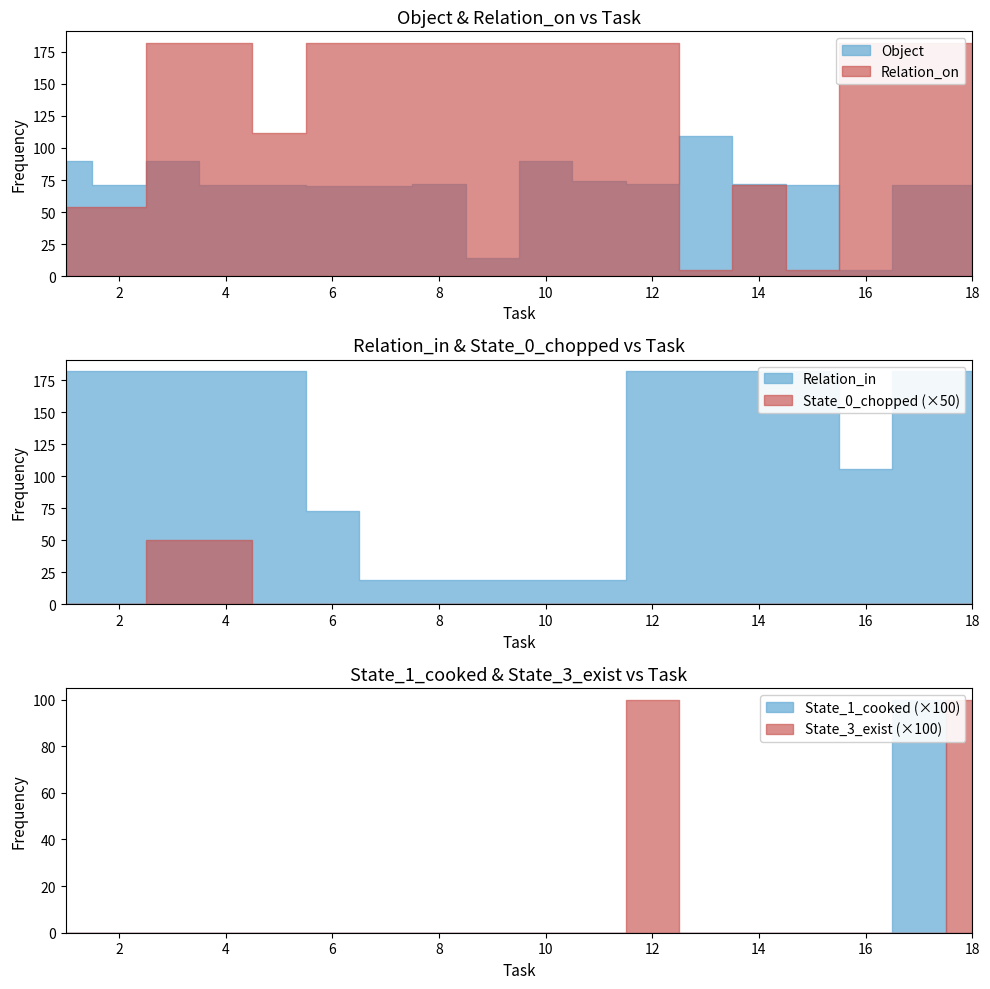

Reading left to right, what are all the values shown in this chart?

Object: 90	71	90	71	71	70	70	72	14	90	74	72	109	72	71	5	71	71
Relation_on: 54	54	182	182	112	182	182	182	182	182	182	182	5	71	5	182	182	182
Relation_in: 182	182	182	182	182	73	19	19	19	19	19	182	182	182	182	106	182	182
State_0_chopped: 0	0	1	1	0	0	0	0	0	0	0	0	0	0	0	0	0	0
State_1_cooked: 0	0	0	0	0	0	0	0	0	0	0	0	0	0	0	0	1	0
State_3_exist: 0	0	0	0	0	0	0	0	0	0	0	1	0	0	0	0	0	1